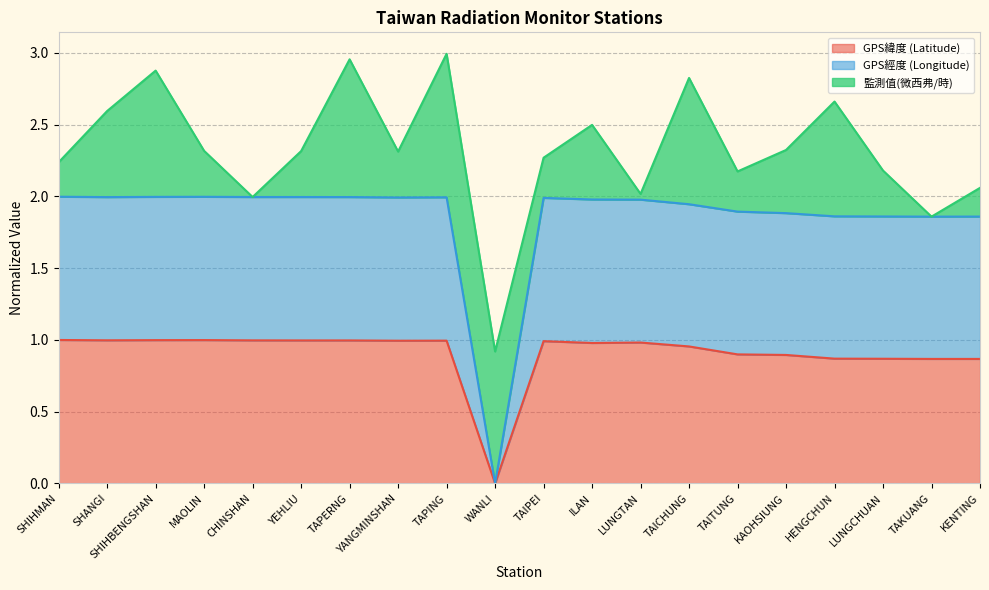

What is the label of the 14th point from the left?

TAICHUNG